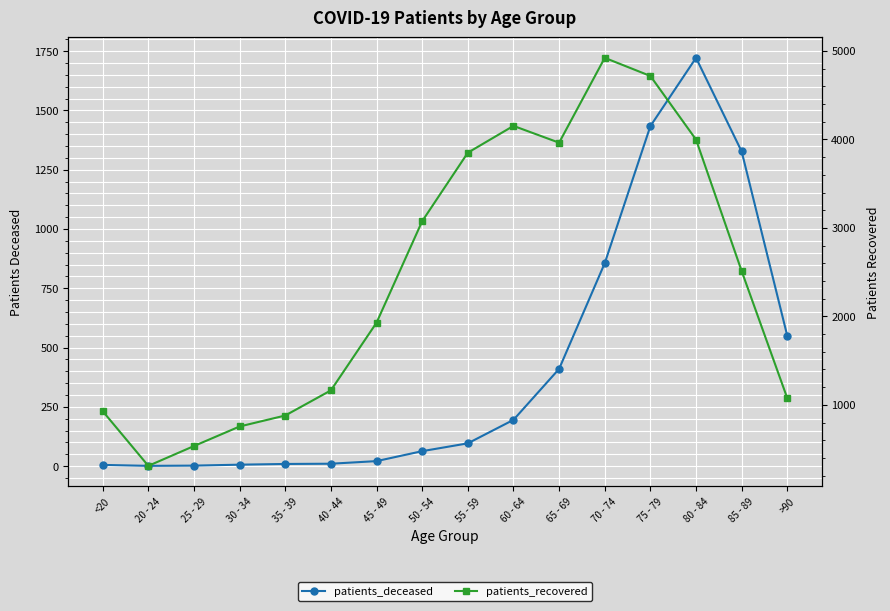

What is the label of the 3rd point from the right?

80 - 84